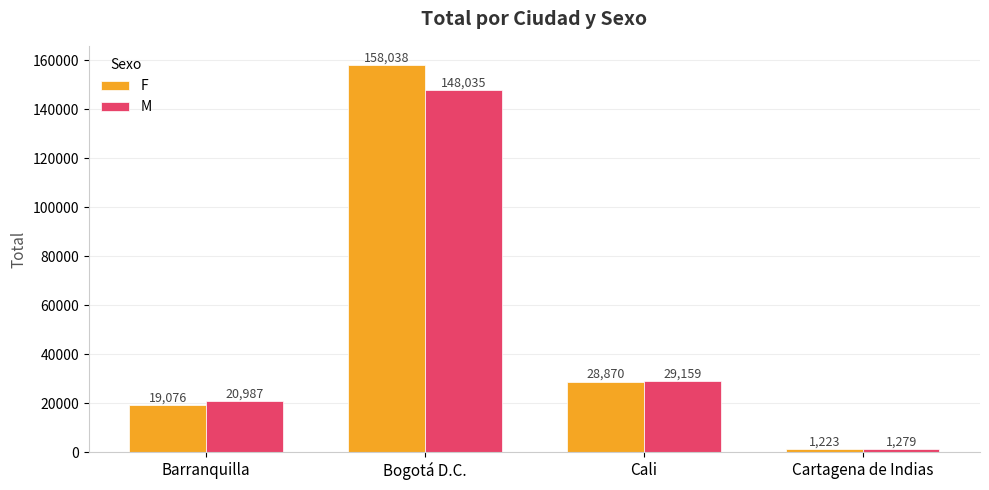

Rank the series by their maximum value, from lowest to highest.

M, F